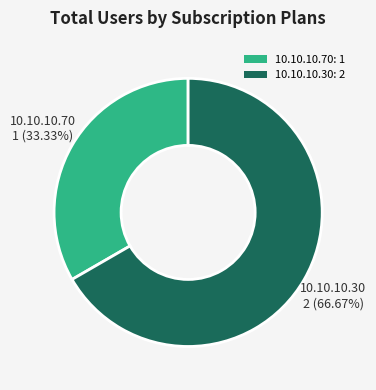

To the nearest percent, what is the difference between the 10.10.10.70 and 10.10.10.30 slice percentages?

33%